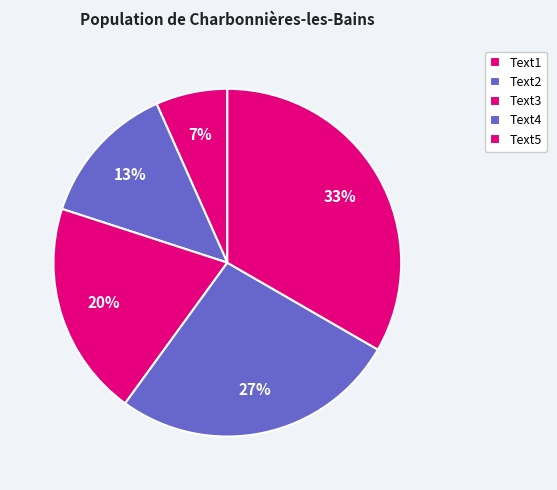

Between Text4 and Text2, which is larger?

Text4